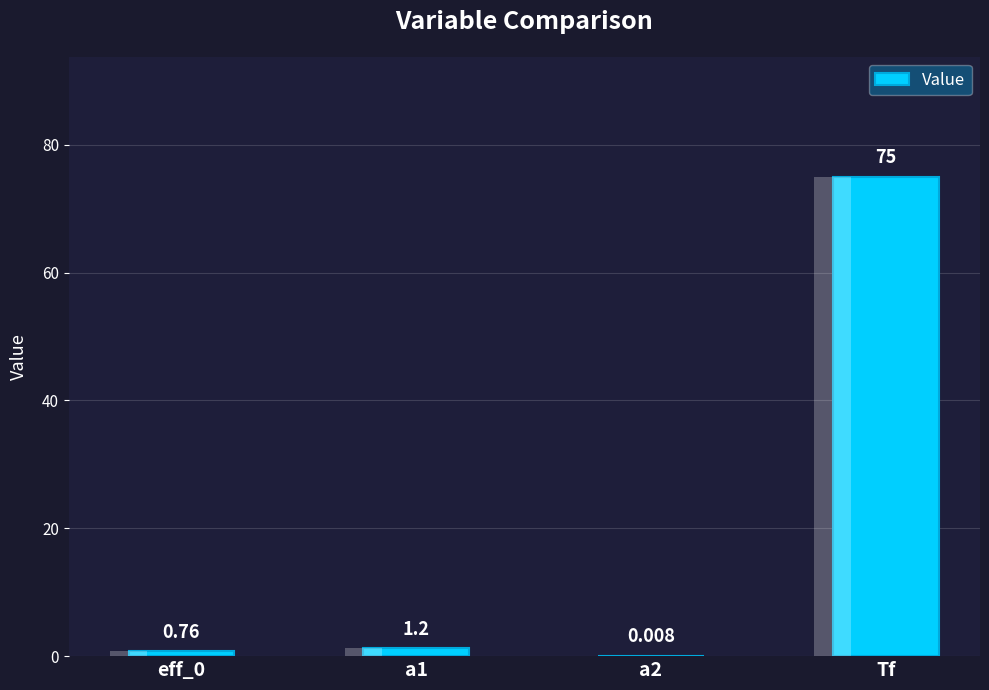

Count the number of values greater than 1.

2